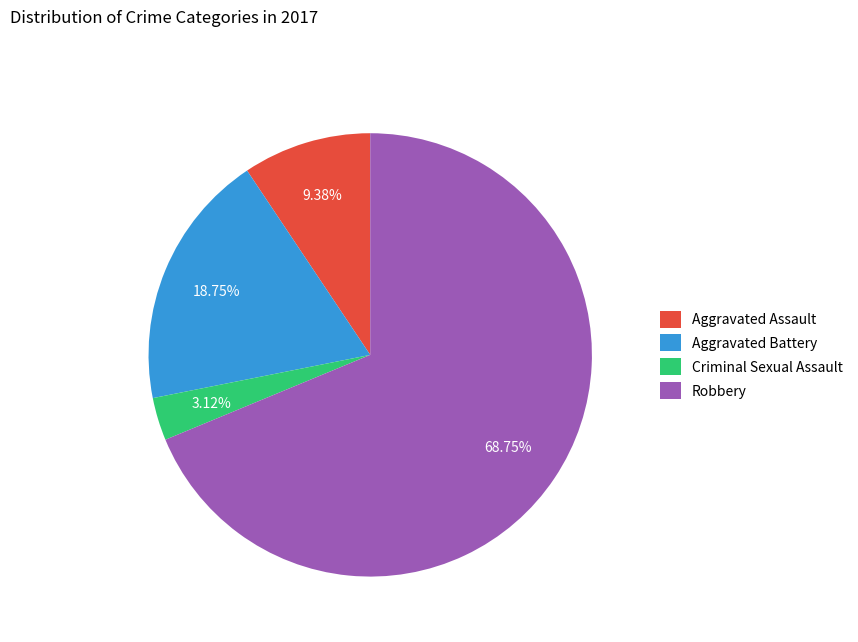

Which slice is the largest?

Robbery